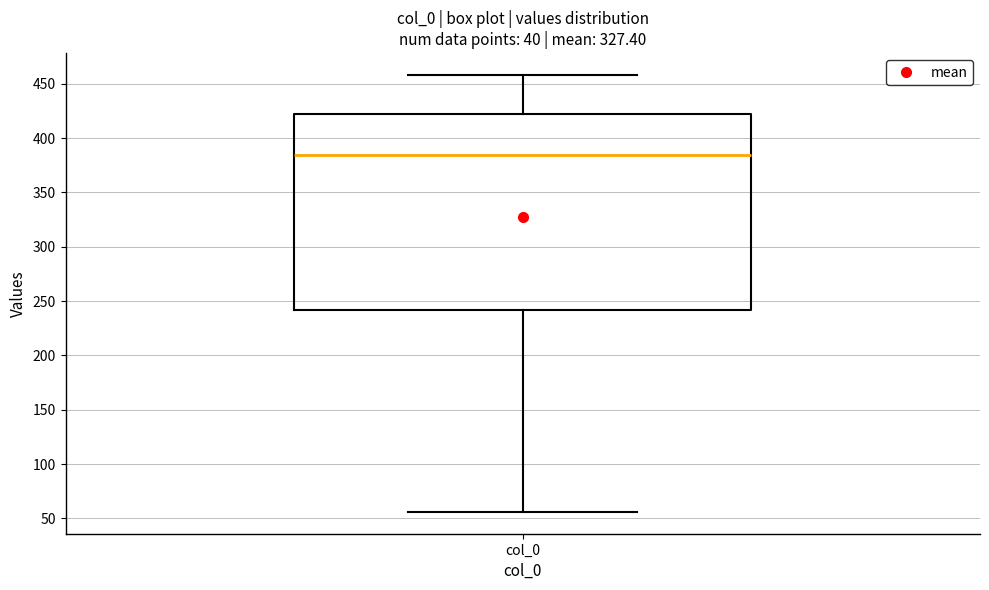

Where is the upper edge of the box for col_0 on the y-axis? The values are not printed on the chart, so give them approximately, as read against the axis.

420